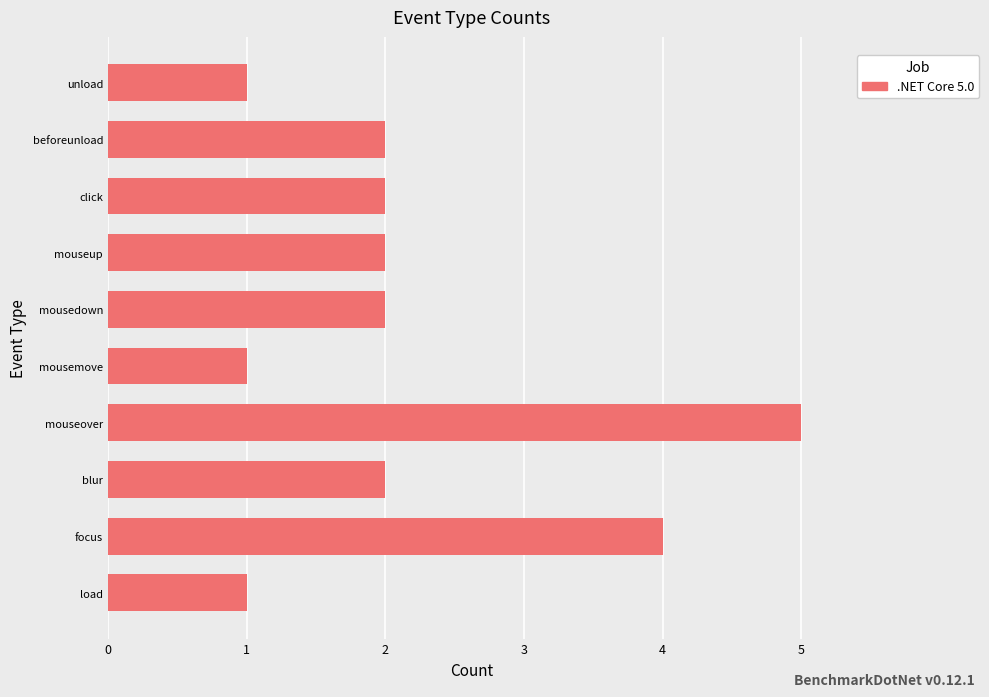

What is the difference between the maximum and minimum values?

4